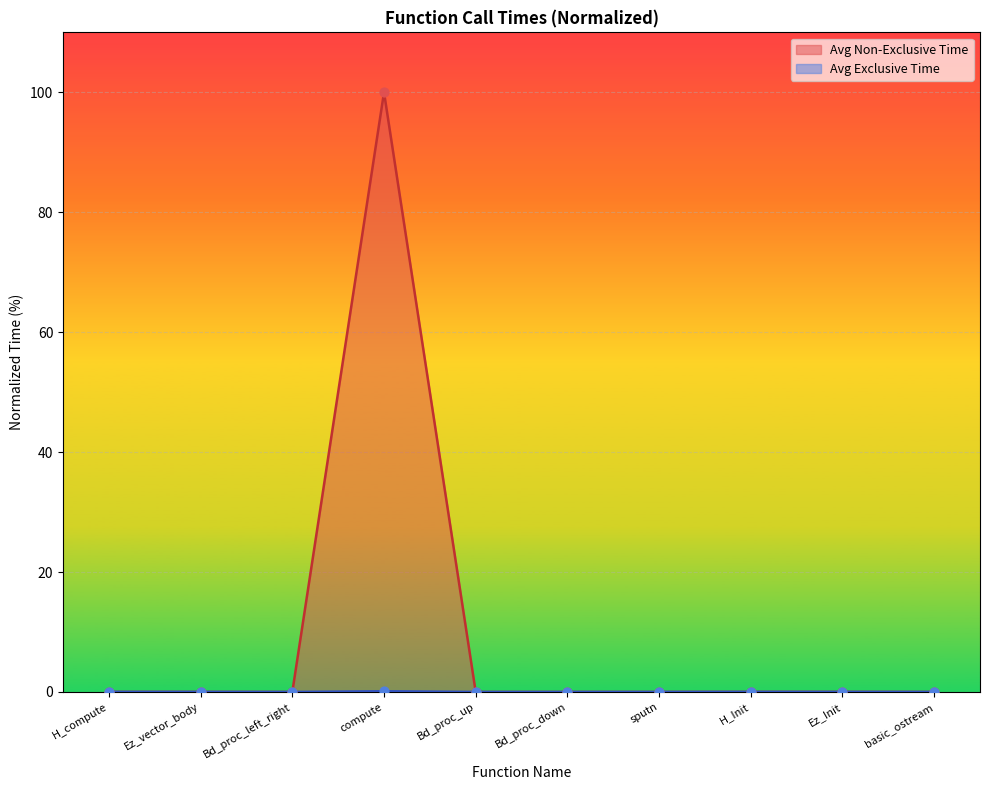

What are all the series names shown in the legend?

Avg Non-Exclusive Time, Avg Exclusive Time